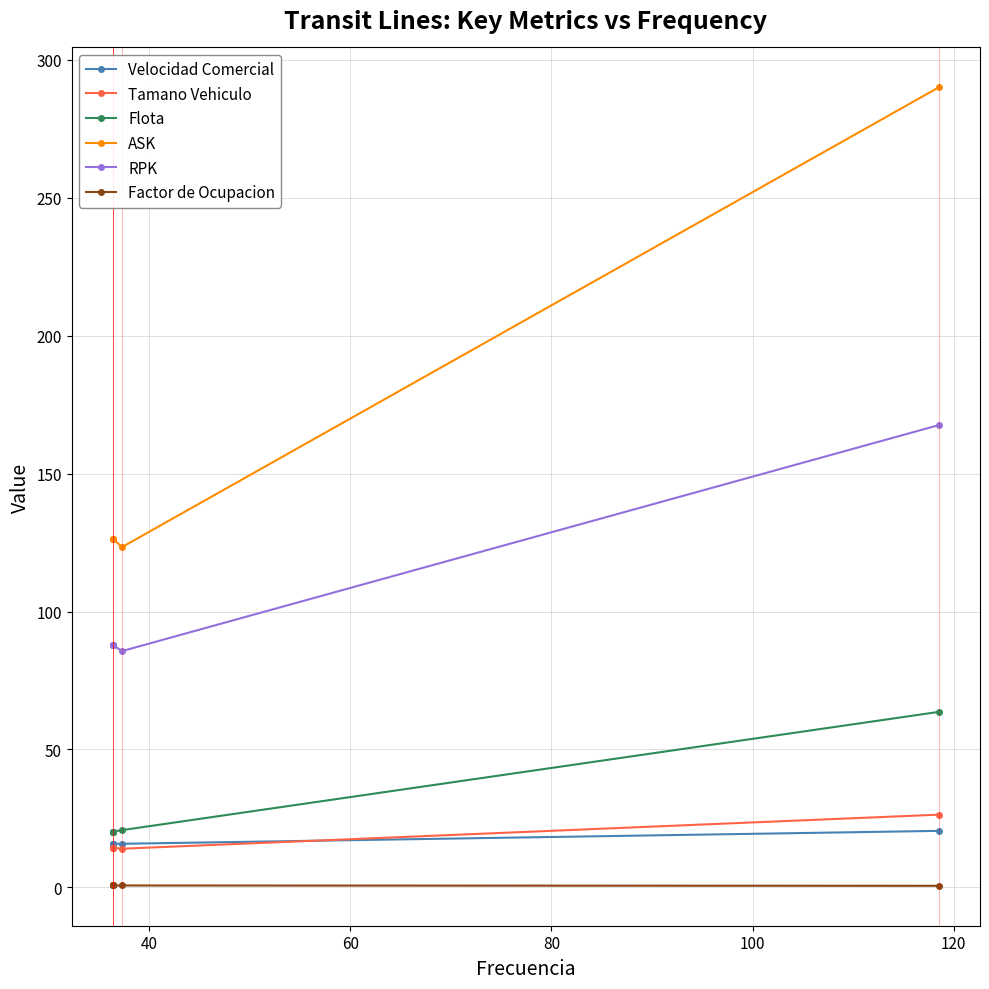

Which series has the largest range (max minus min)?

ASK